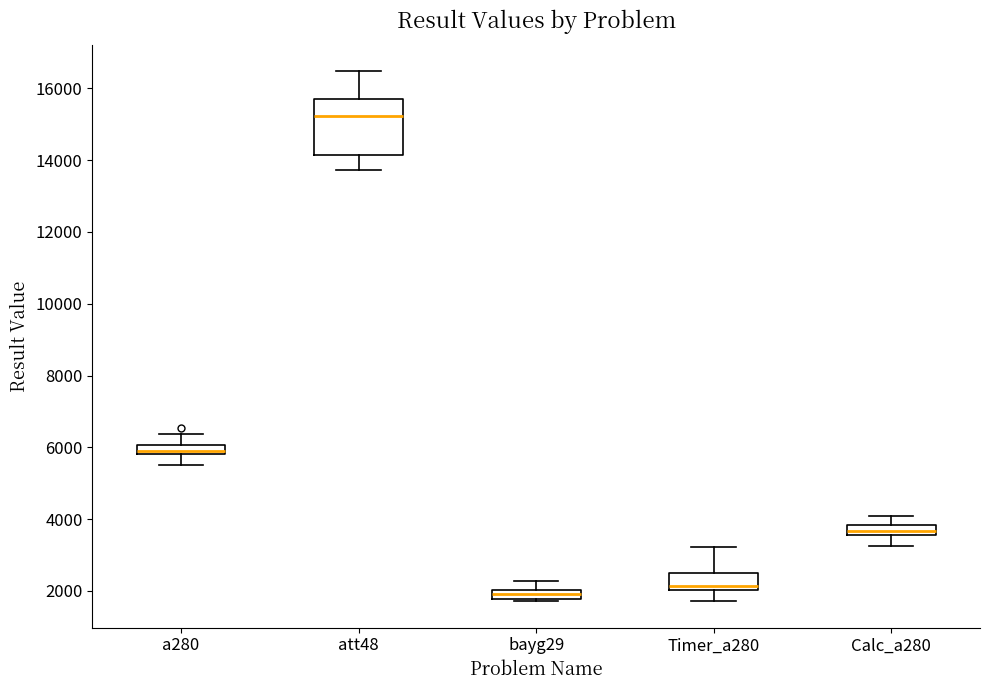

Which box has the highest median line?

att48